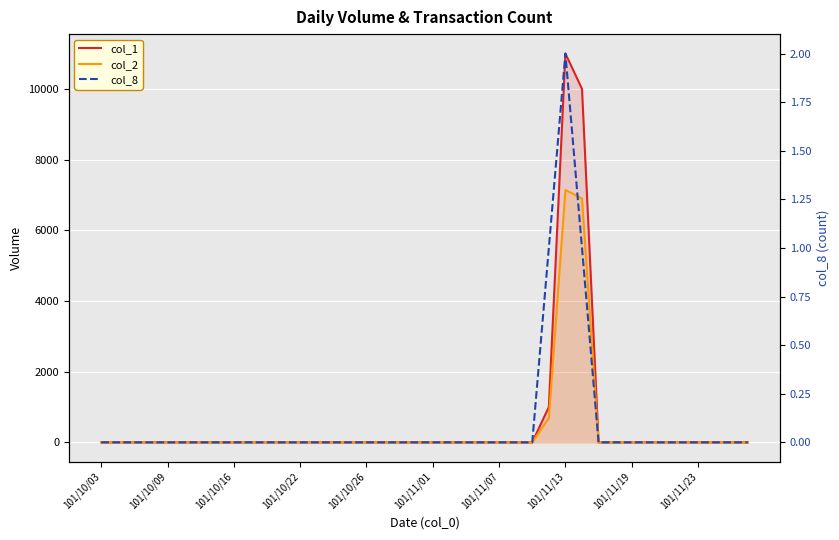

Which series has the widest spread of values?

col_1